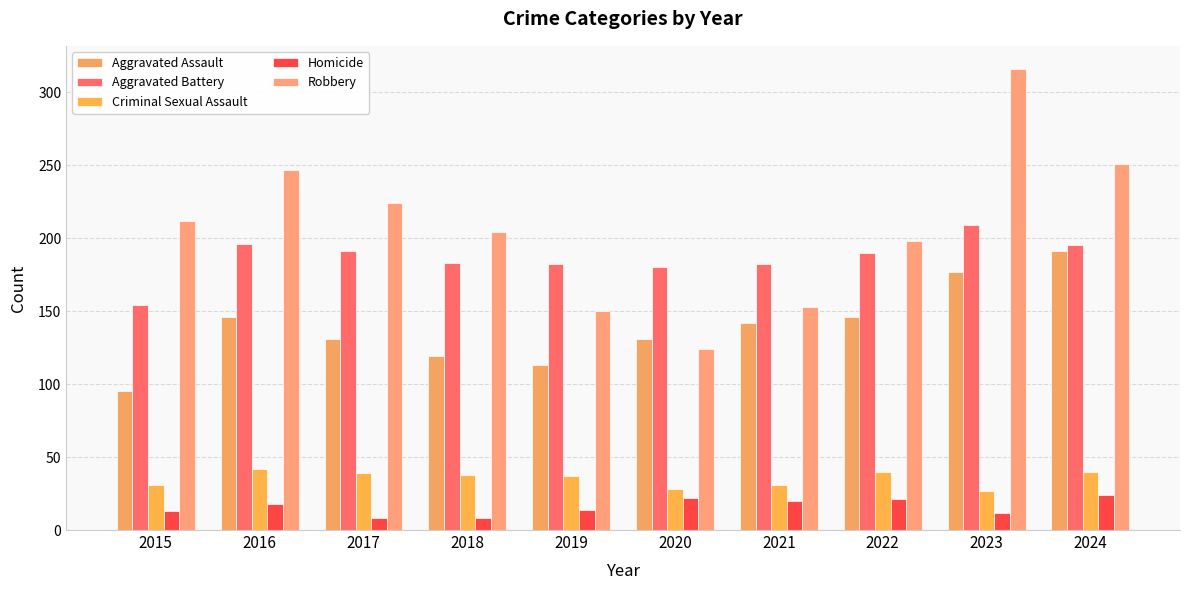

True or false: Robbery has a value of 316 at 2023.

True